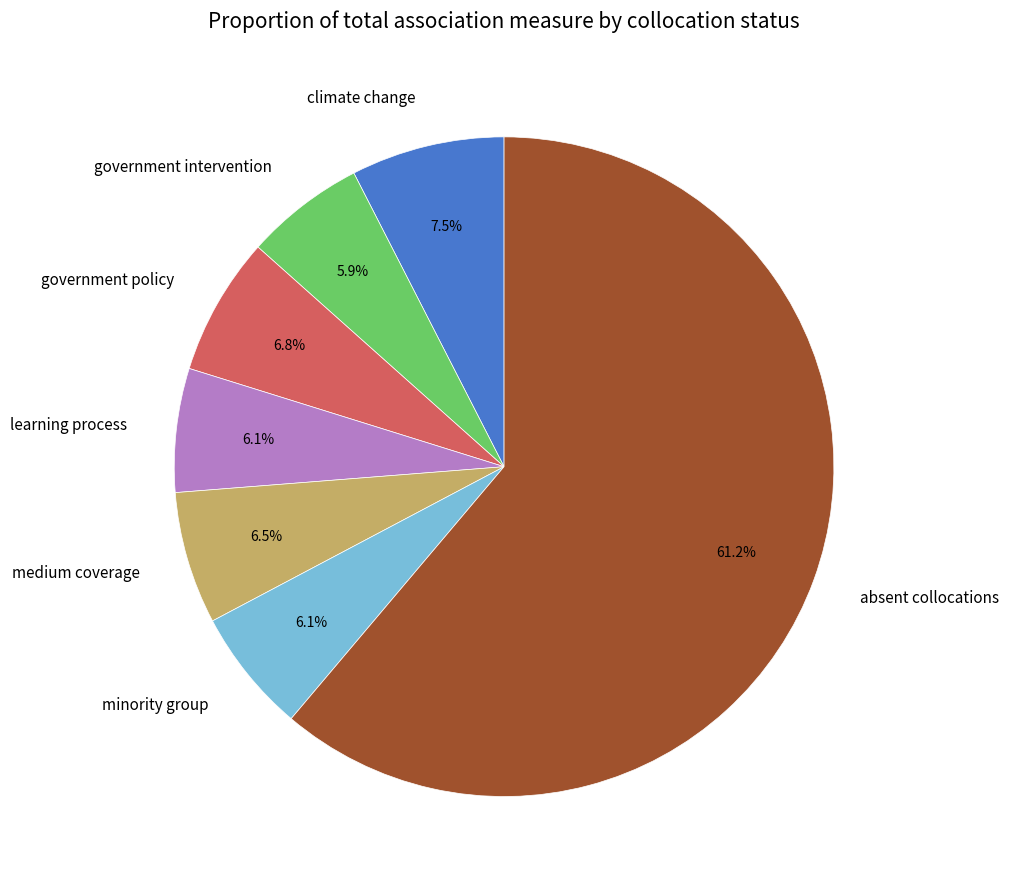

What percentage do climate change and minority group together represent?

13.6%